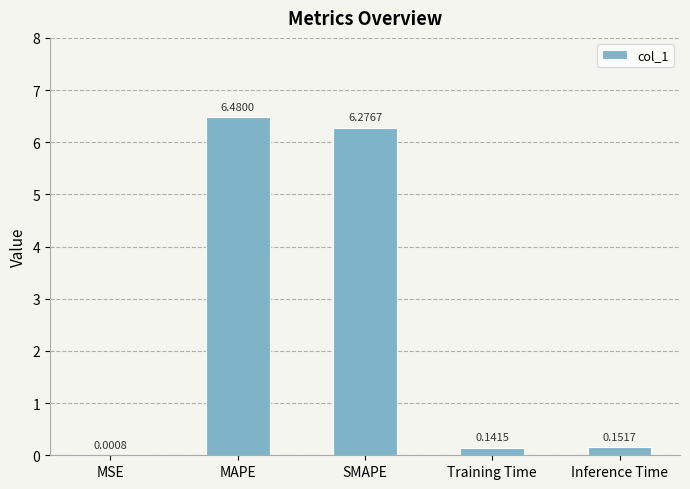

What is the change in value from MSE to MAPE?

+6.5